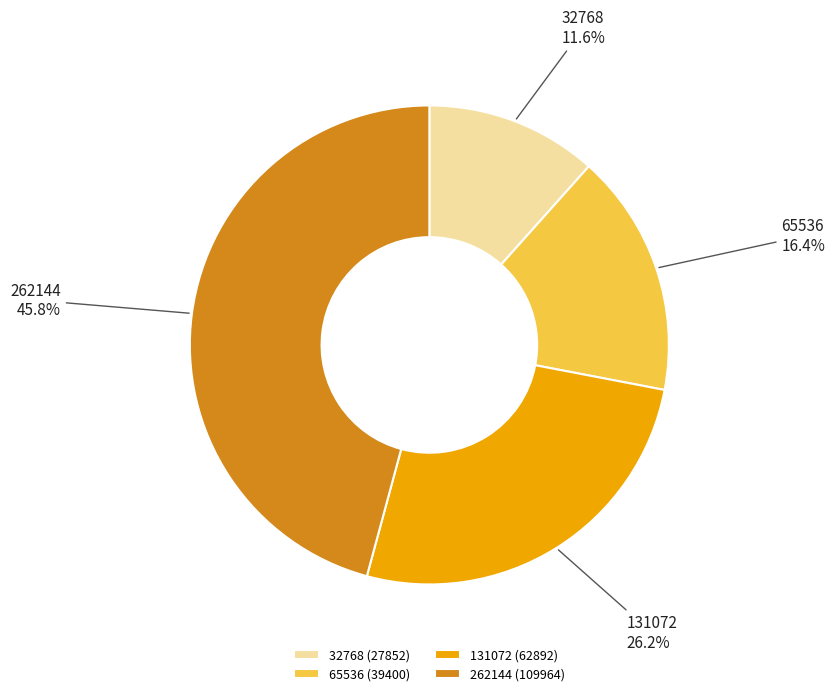

Is it true that 65536 is 16% of the pie?

True